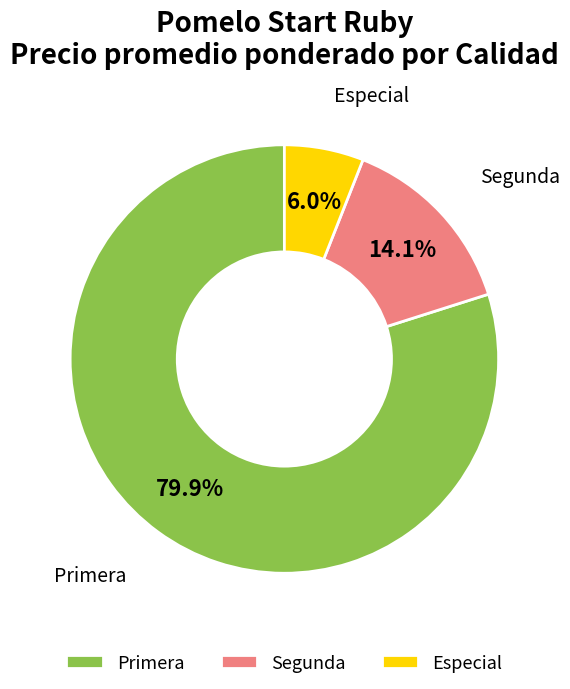

Which slice is the smallest?

Especial